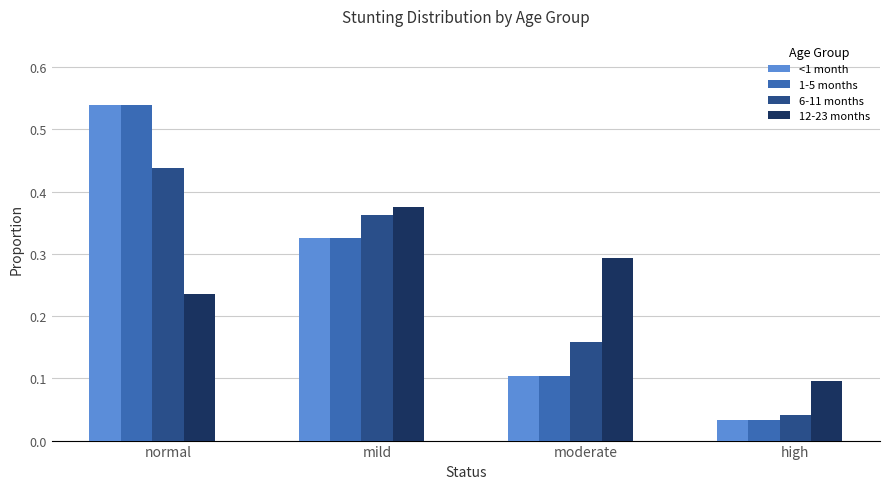

What is the total value across all series at moderate?

0.7